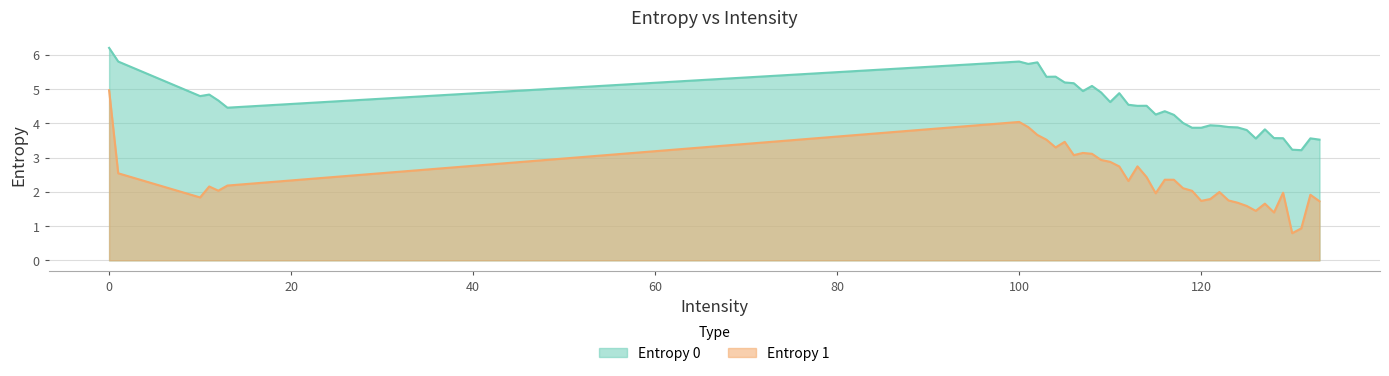

At how many categories does at least one series exceed 4?

25